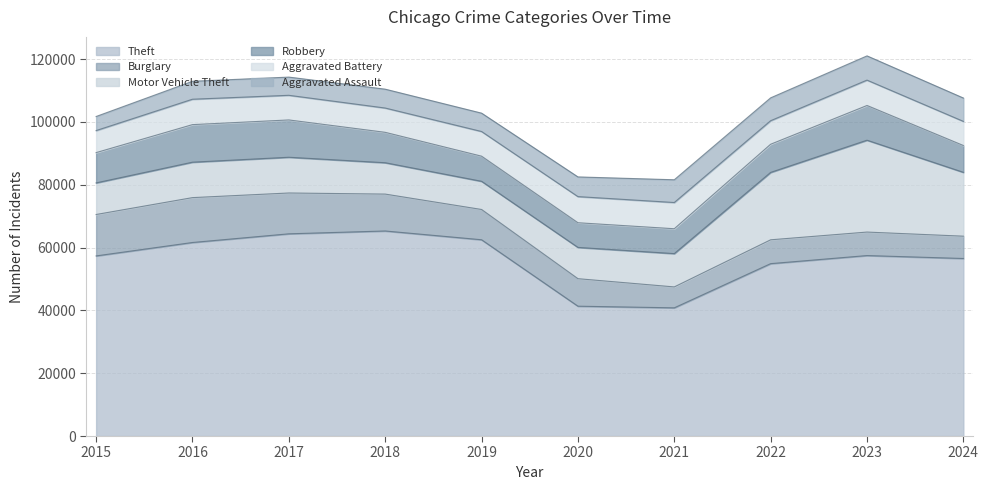

What is the maximum value shown in the chart?

65290